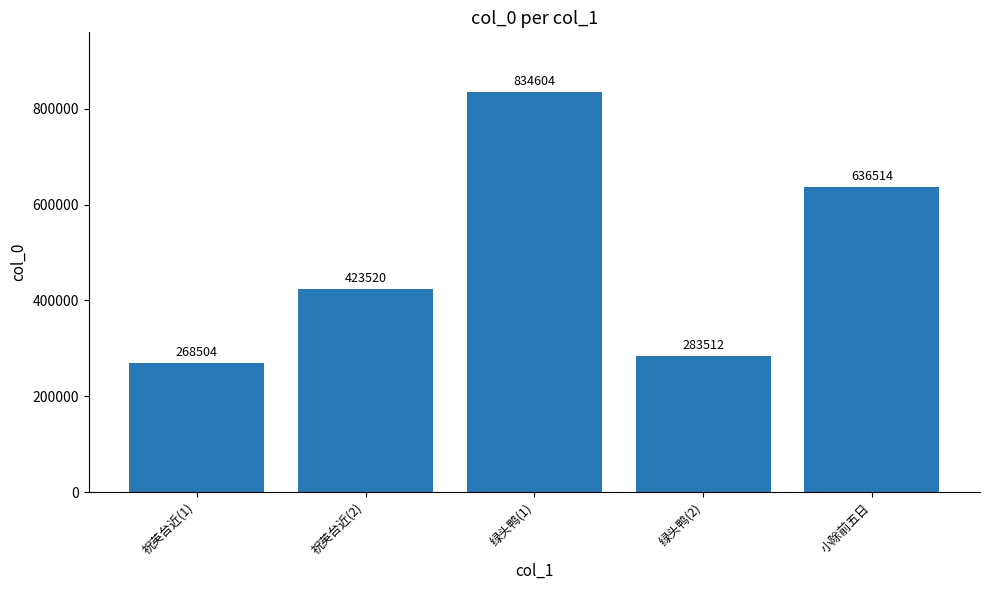

Reading left to right, extract all data points from this chart.

268504	423520	834604	283512	636514